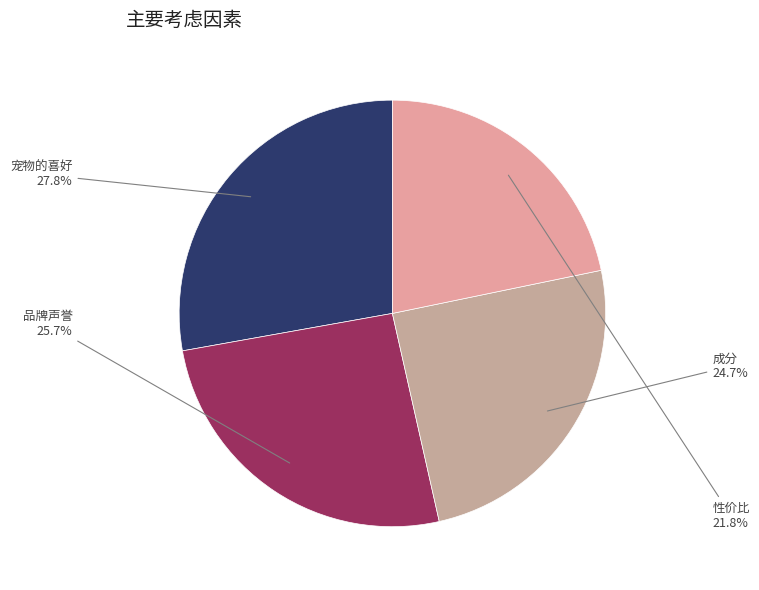

To the nearest percent, what is the difference between the 成分 and 宠物的喜好 slice percentages?

3%